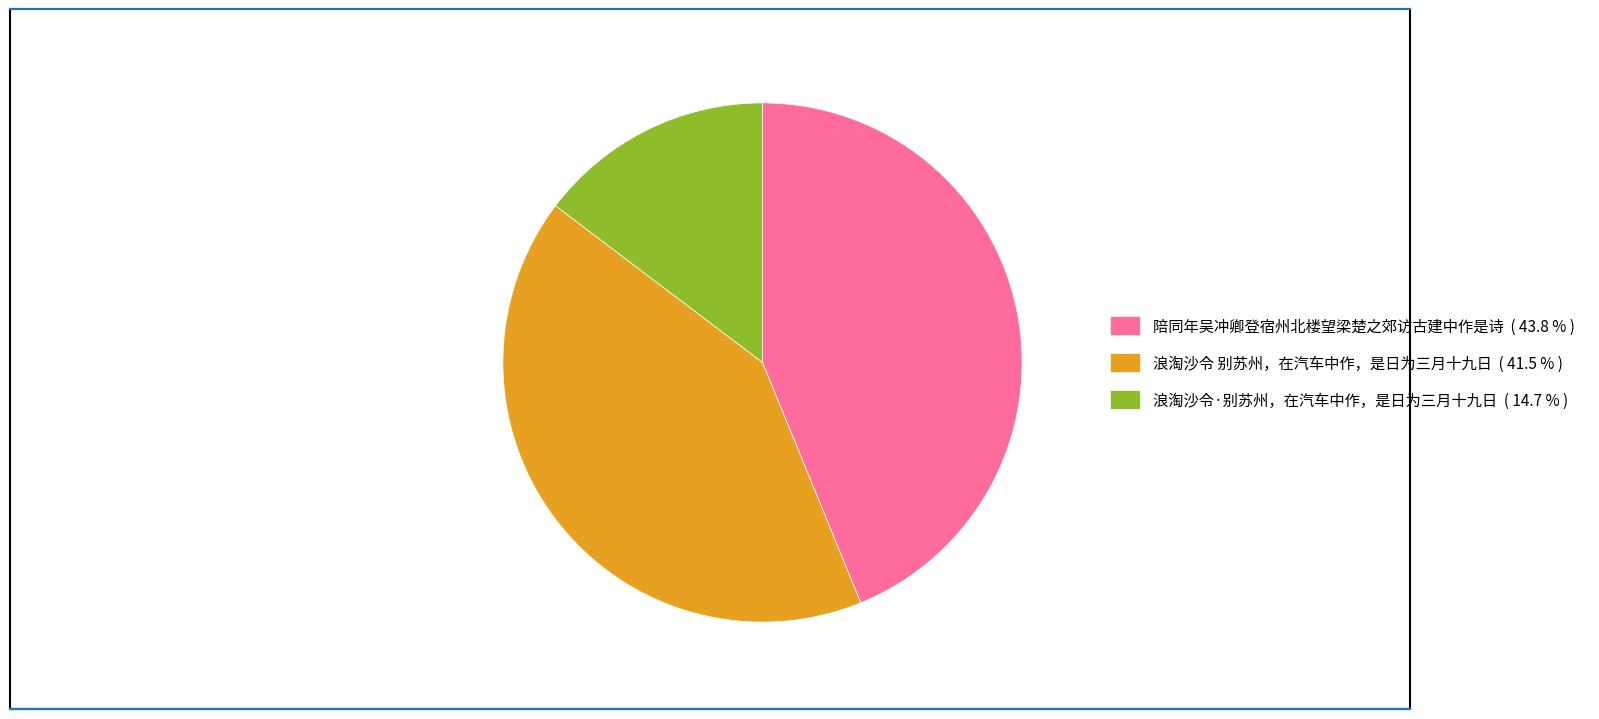

Rank the categories by value from lowest to highest.

浪淘沙令·别苏州，在汽车中作，是日为三月十九日, 浪淘沙令 别苏州，在汽车中作，是日为三月十九日, 陪同年吴冲卿登宿州北楼望梁楚之郊访古建中作是诗